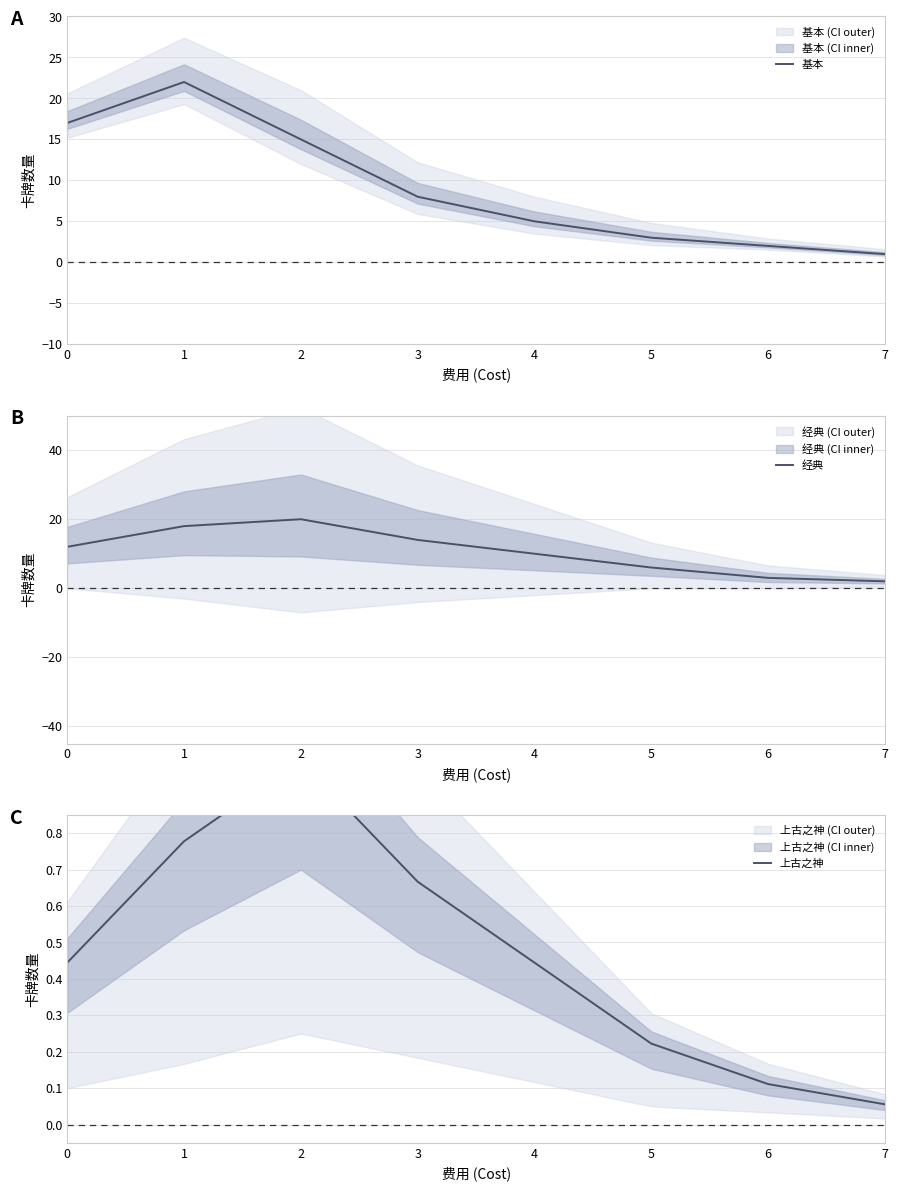

What is the minimum value shown in the chart?

0.1